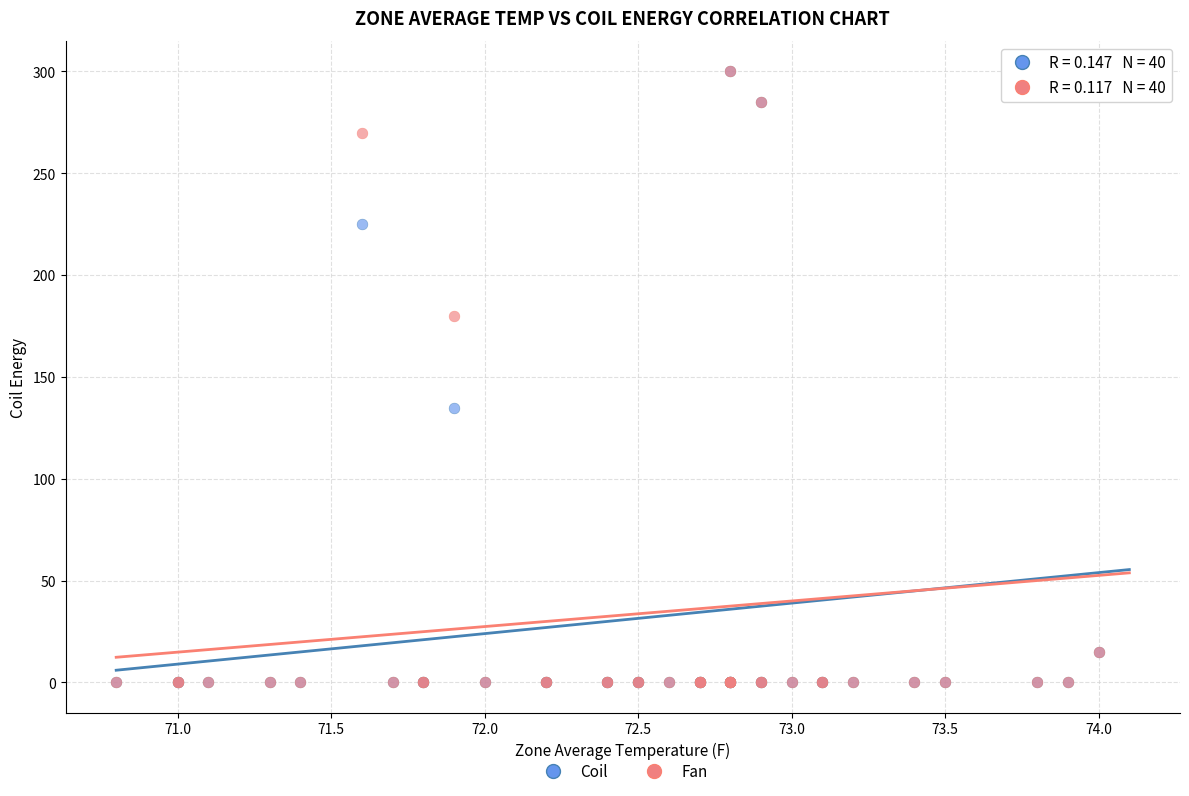

In the Fan series, what Y value is closest to 150?

180